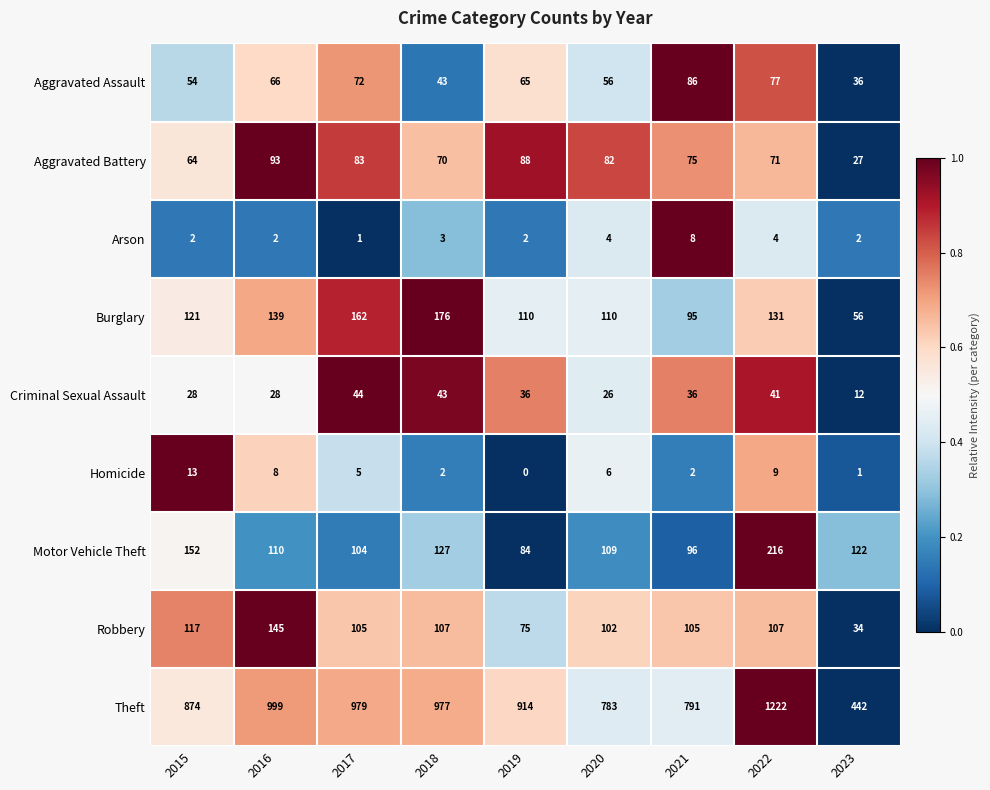

The Aggravated Assault series shows 65 at 2023. True or false?

False